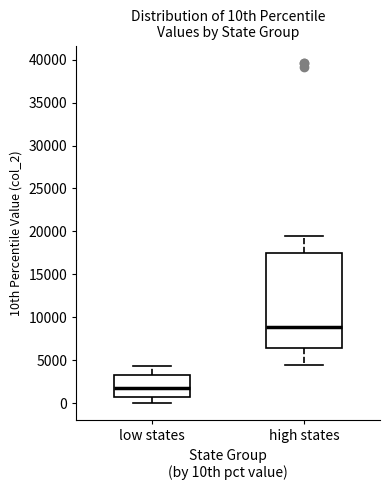

Reading left to right, transcribe this box plot: for each box, give where its median line is, the range the box spans, and where its two whiskers end, as read against the y-axis. The values are not printed on the chart, so give them approximately, as read against the axis.

low states: median 2000, box 500 to 3000, whiskers 0 to 4500
high states: median 9000, box 6500 to 17500, whiskers 4500 to 19500